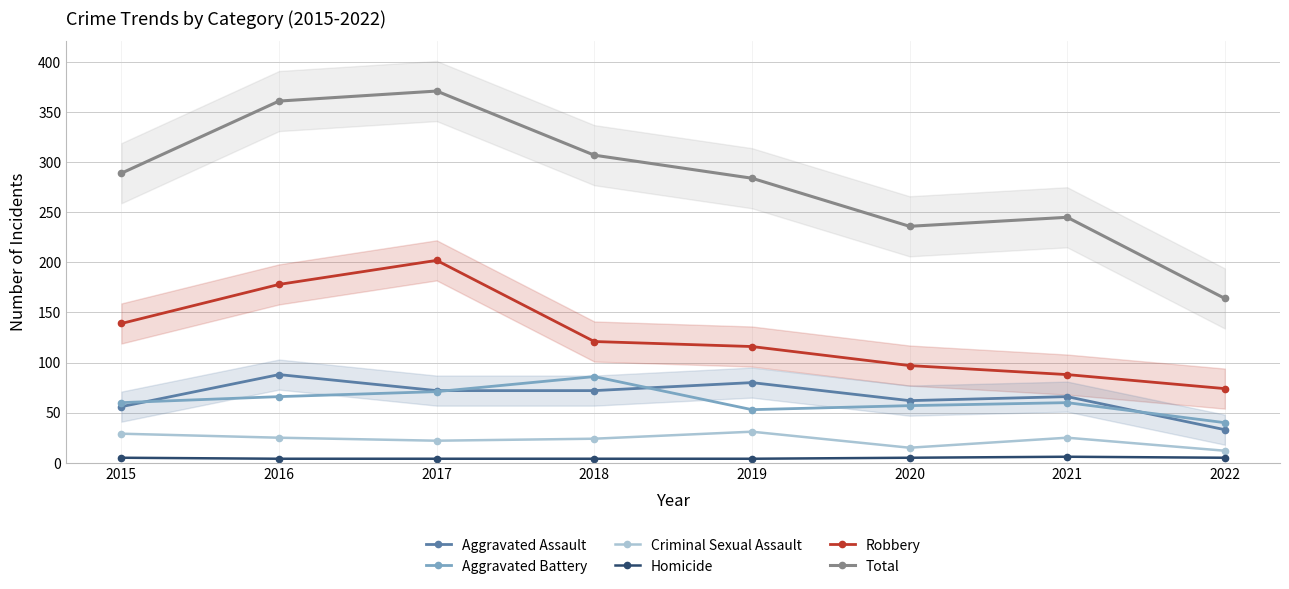

Is this an area chart (filled region under the line)?

No